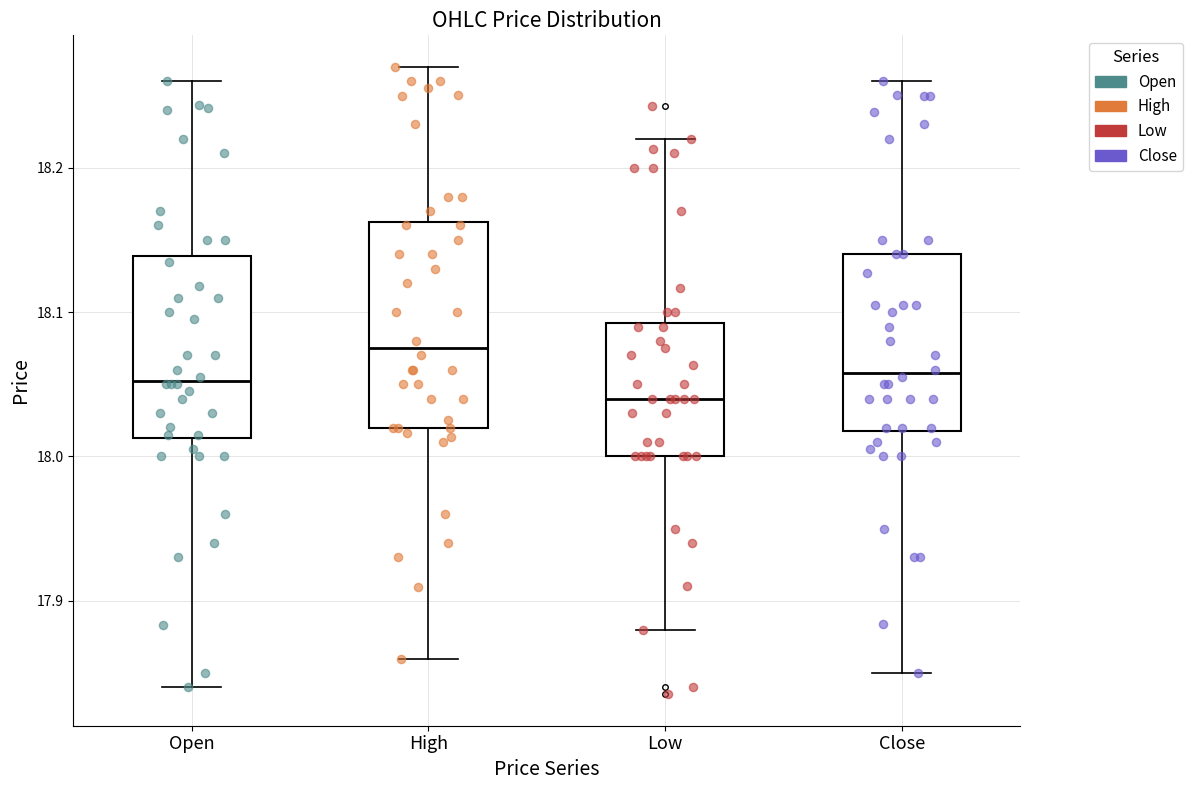

Which box is the tallest, from its lower edge to its upper edge?

High